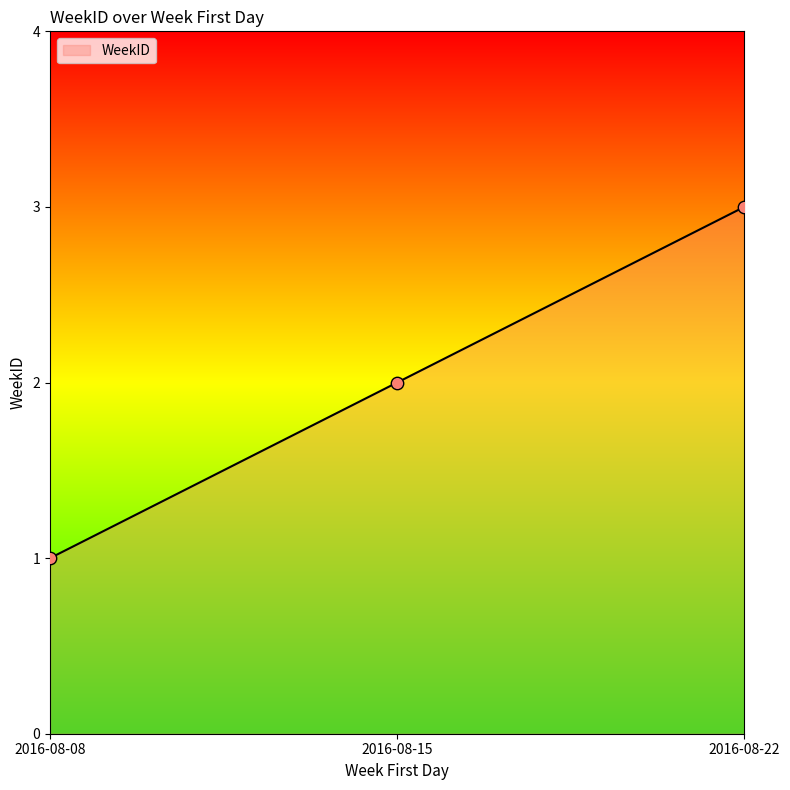

What is the change in value from 2016-08-08 to 2016-08-15?

+1